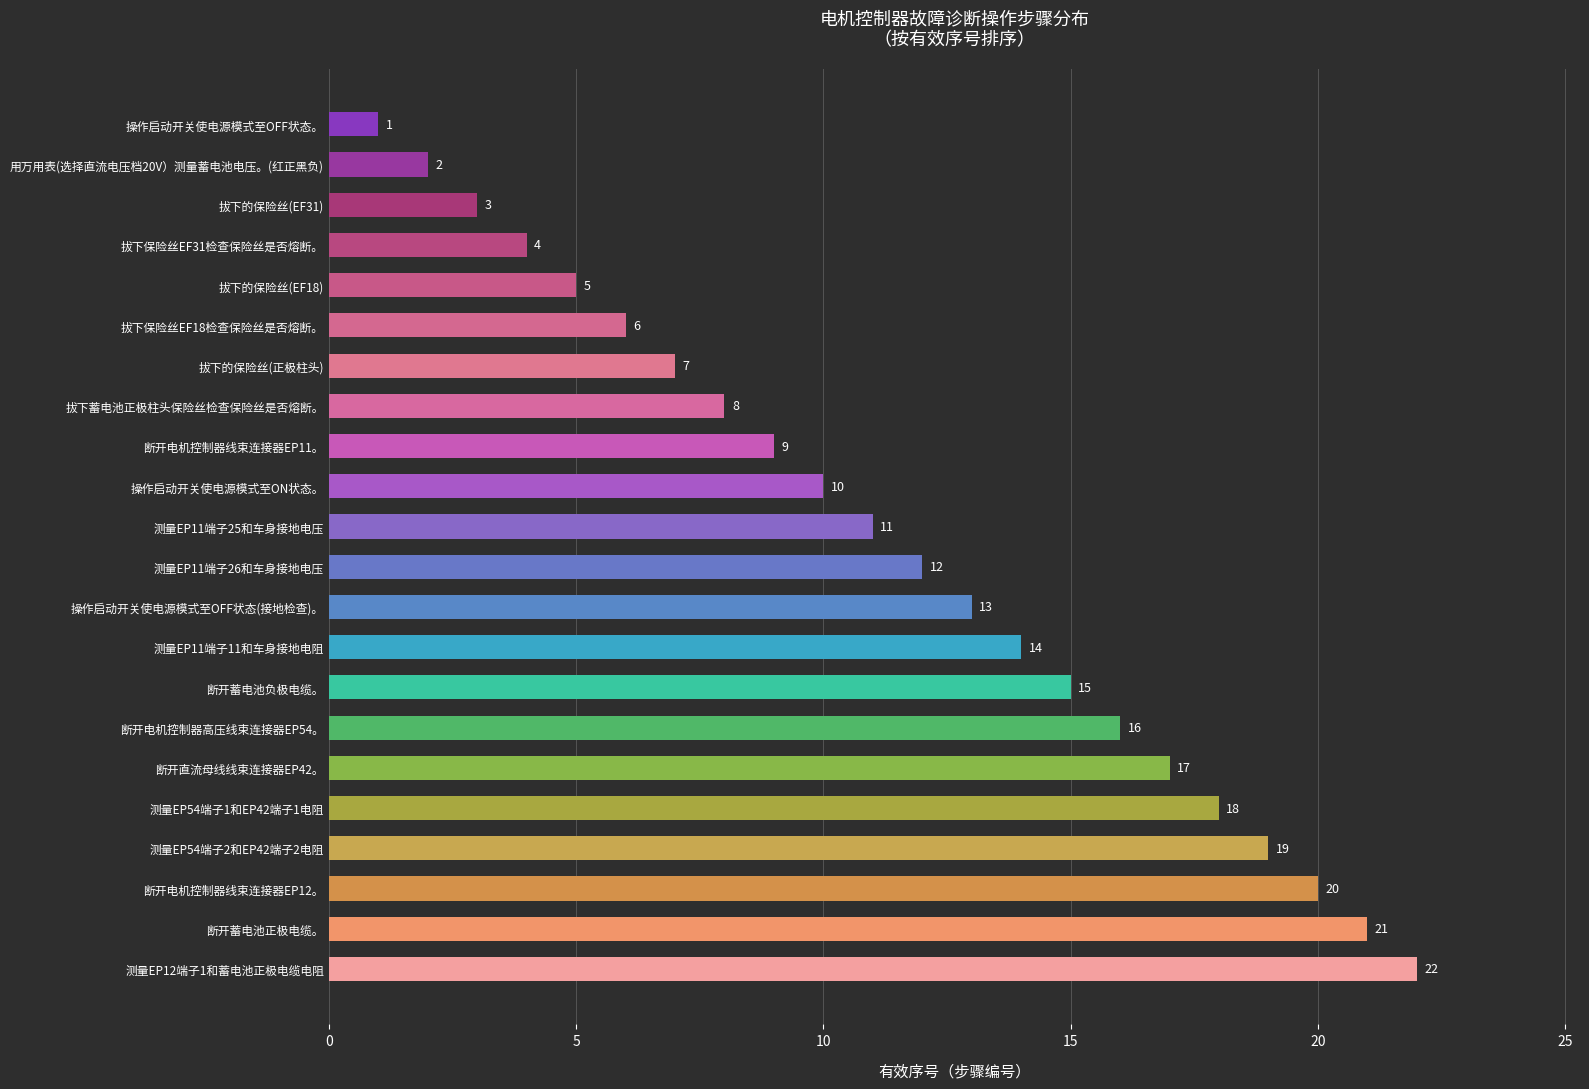

Are the bars horizontal?

Yes